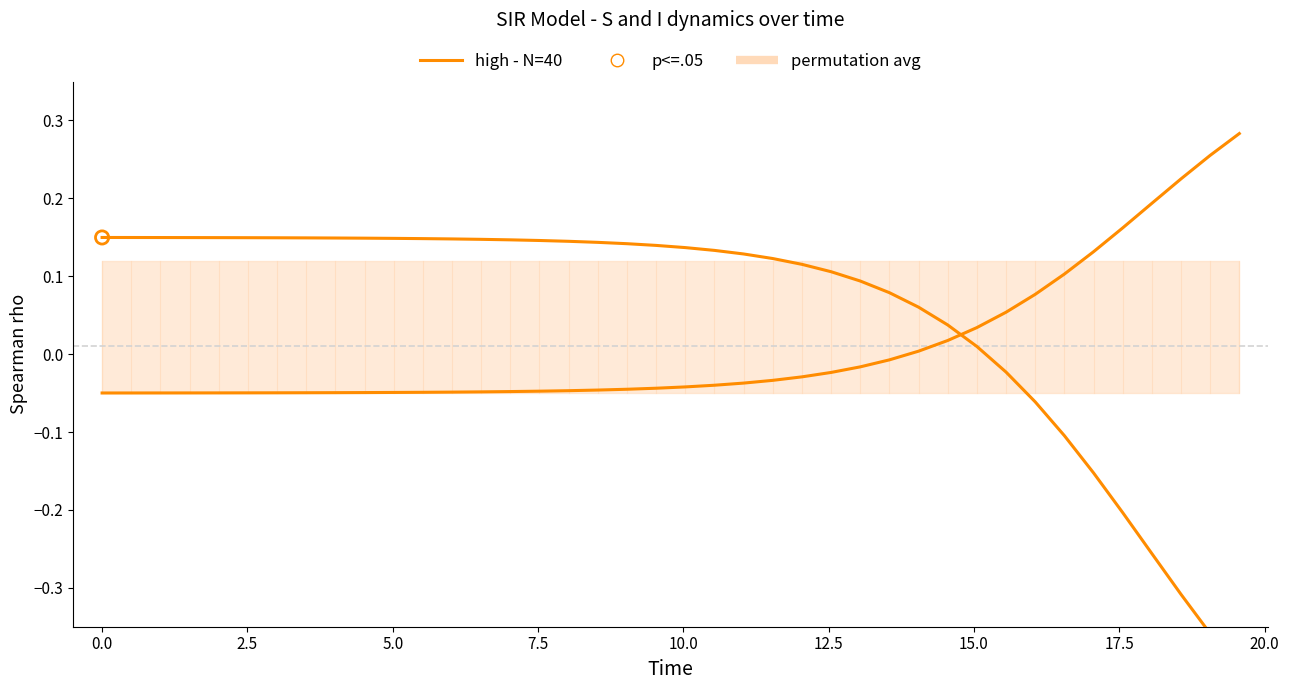

Is the value of I at 12.5 greater than the value of S at 15?

No